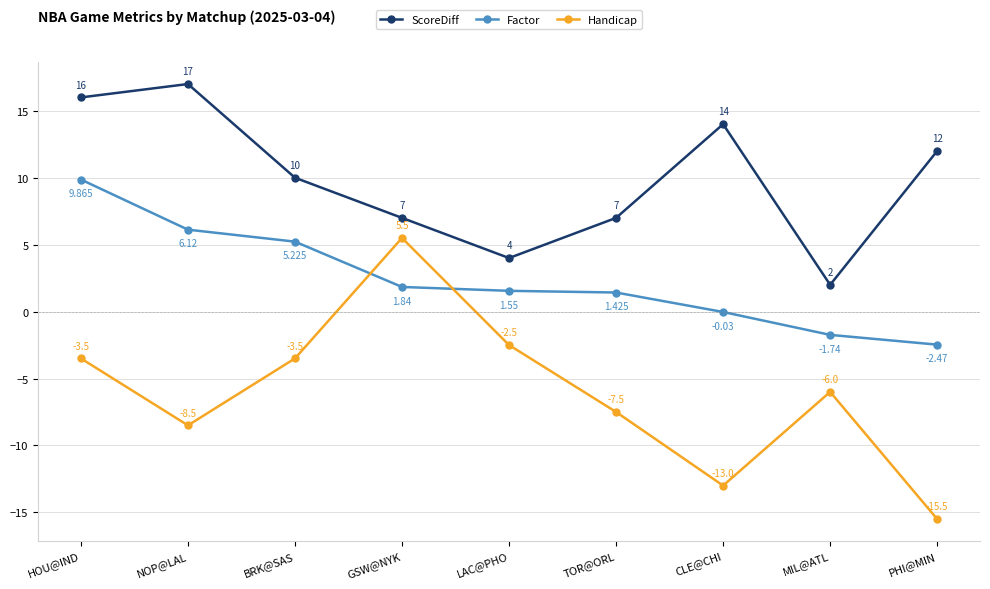

What is the average value of the Factor series?

2.4